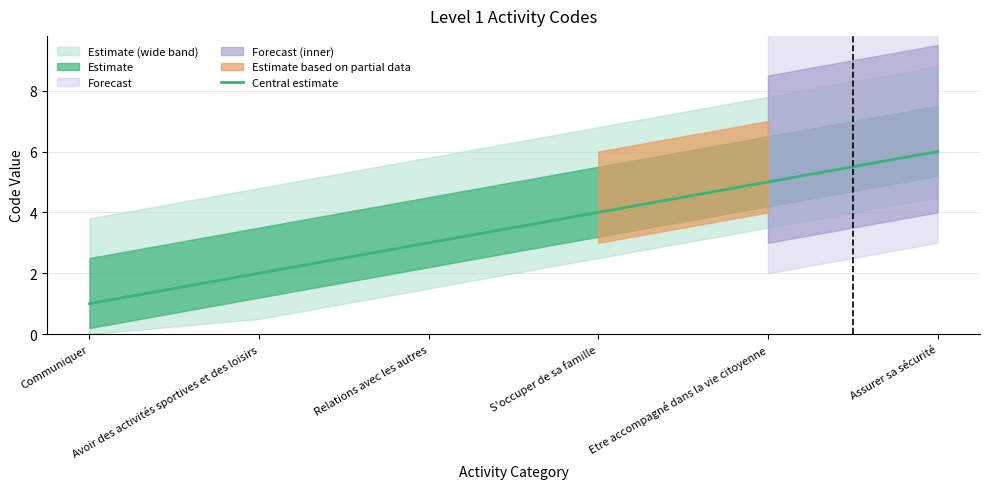

Where does the data first go above 4?

Etre accompagné dans la vie citoyenne